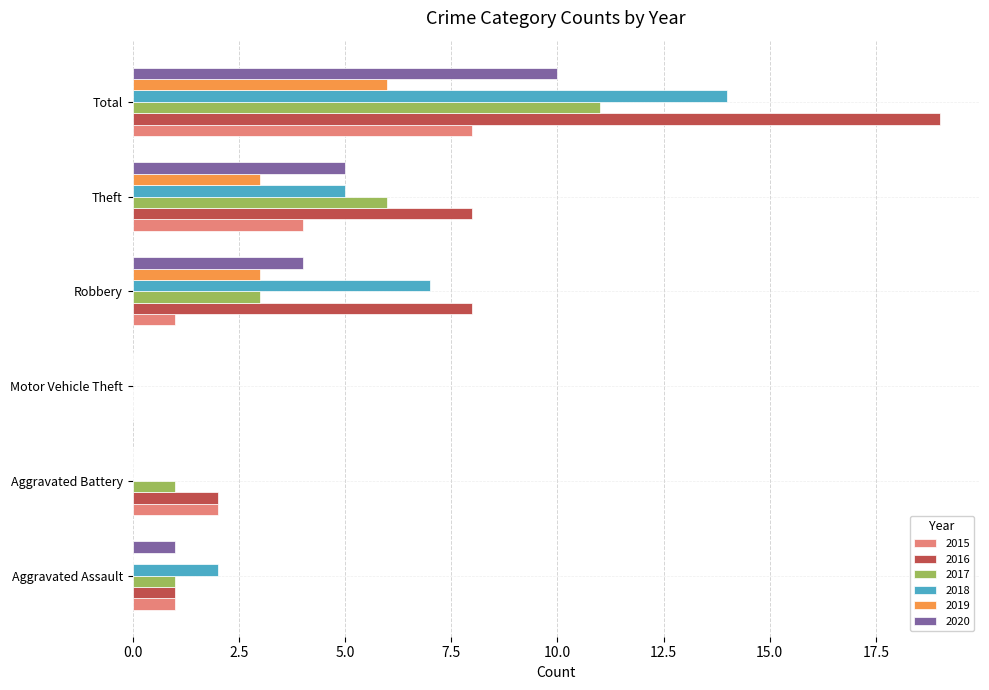

At which category is the sum across all series the highest?

Total